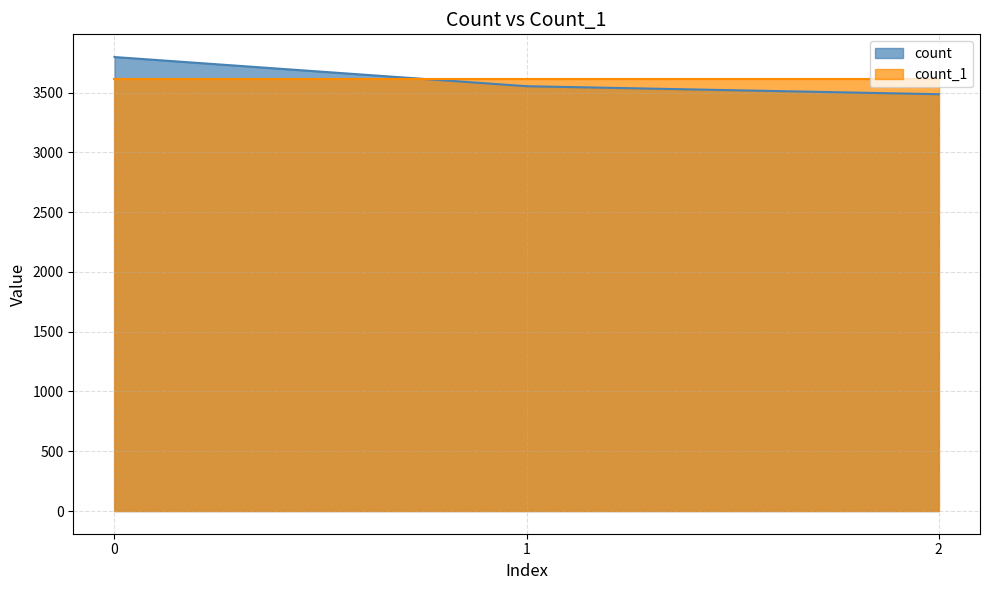

Does the chart display data point markers on the line(s)?

No